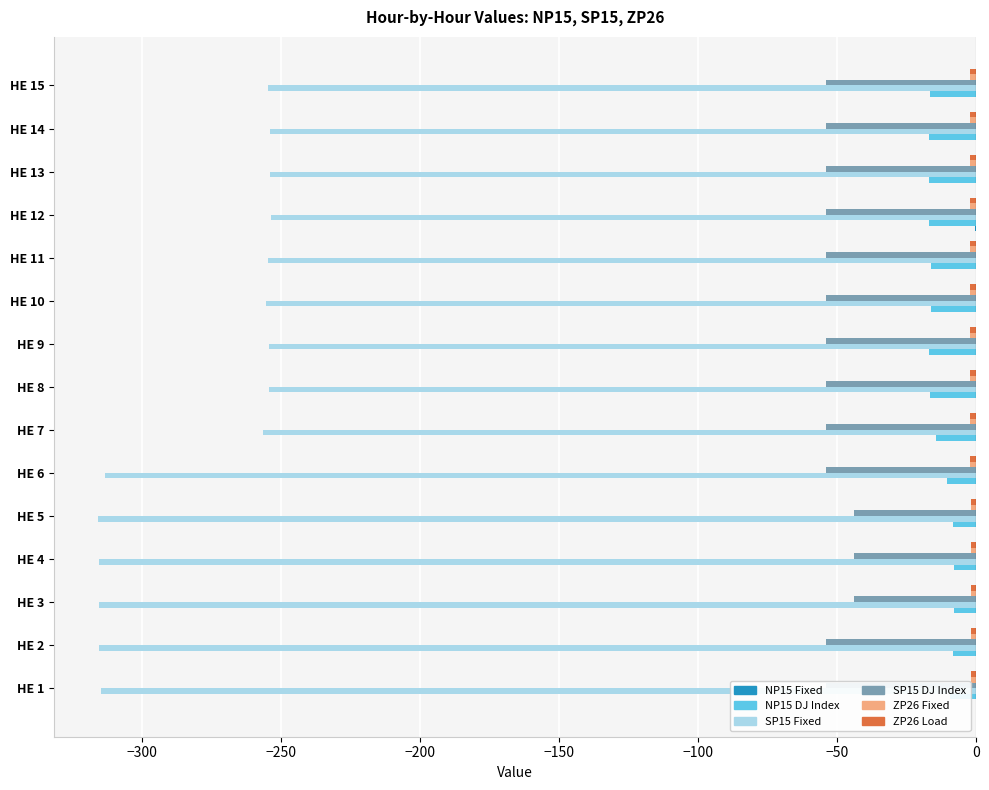

Which series changed the most between HE 2 and HE 7?

SP15 Fixed